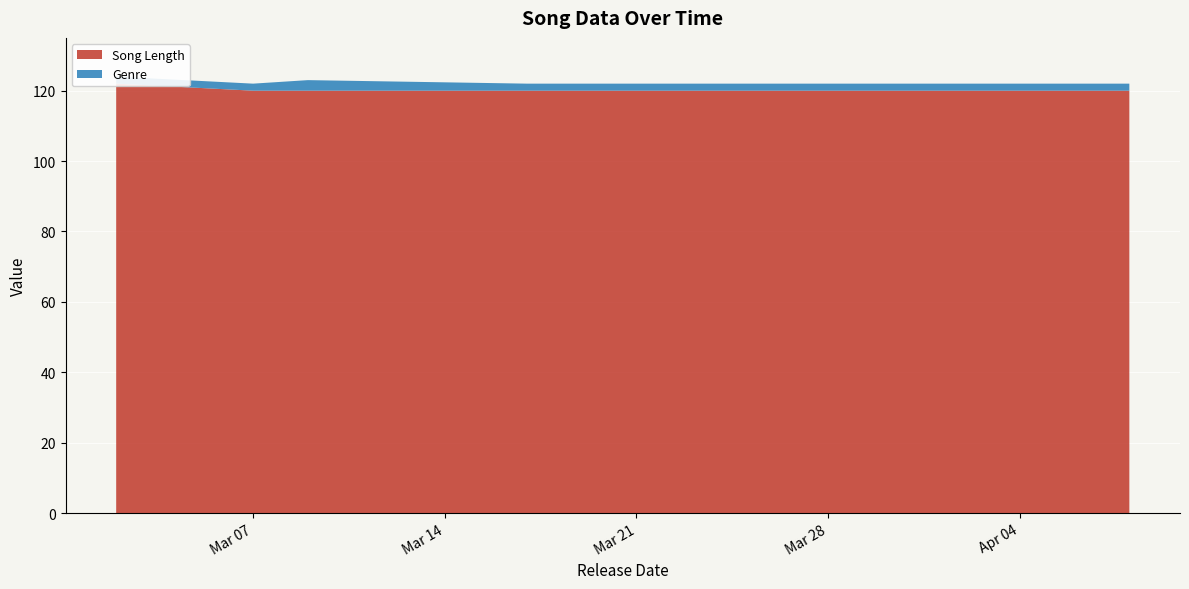

Reading right to left, list all the values displayed in this chart.

Song Length: 120	120	120	120	122
Genre: 2	2	3	2	2